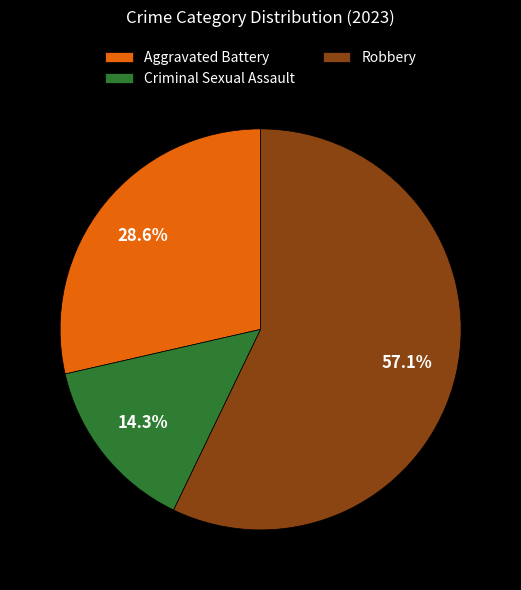

Which category has the biggest portion of the pie?

Robbery